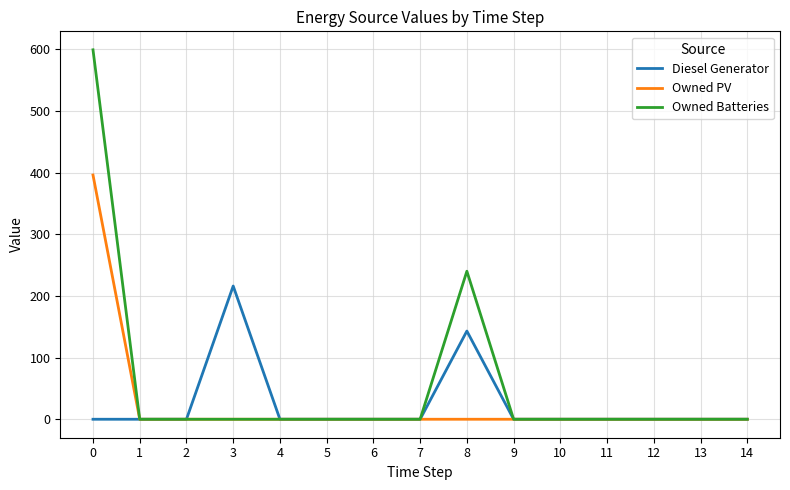

True or false: Owned Batteries has a value of 0 at 1.

True